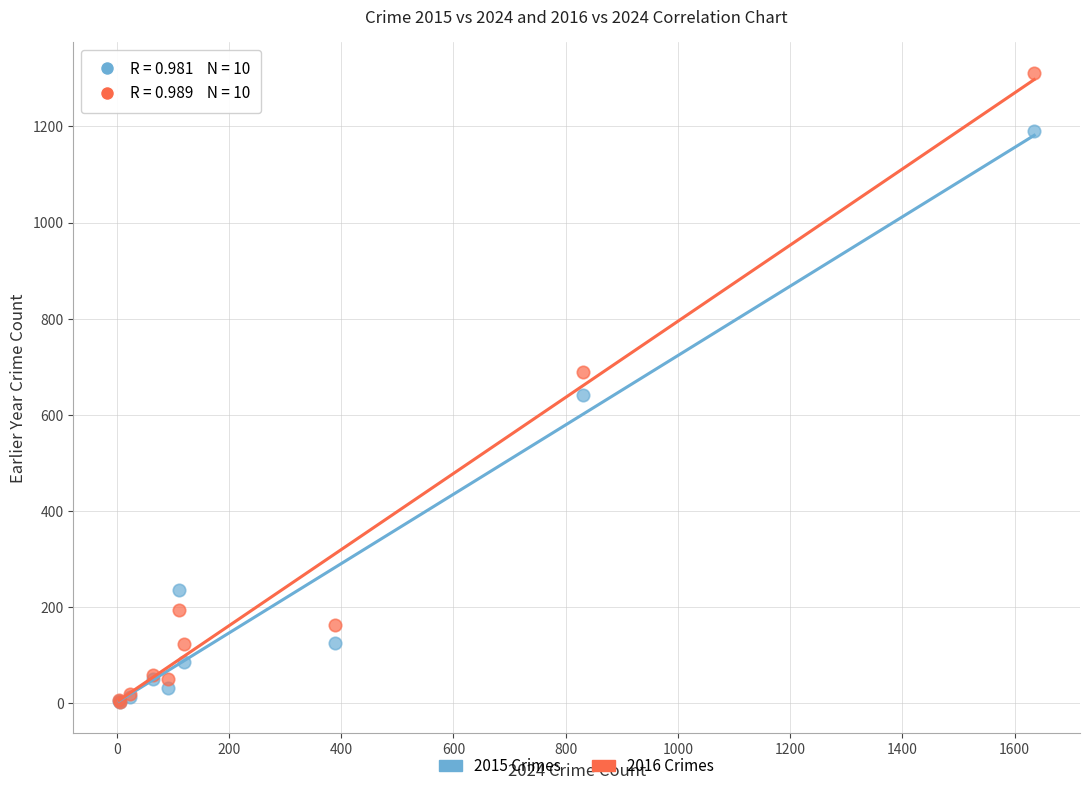

Across all series, what Y value is closest to 656?

641